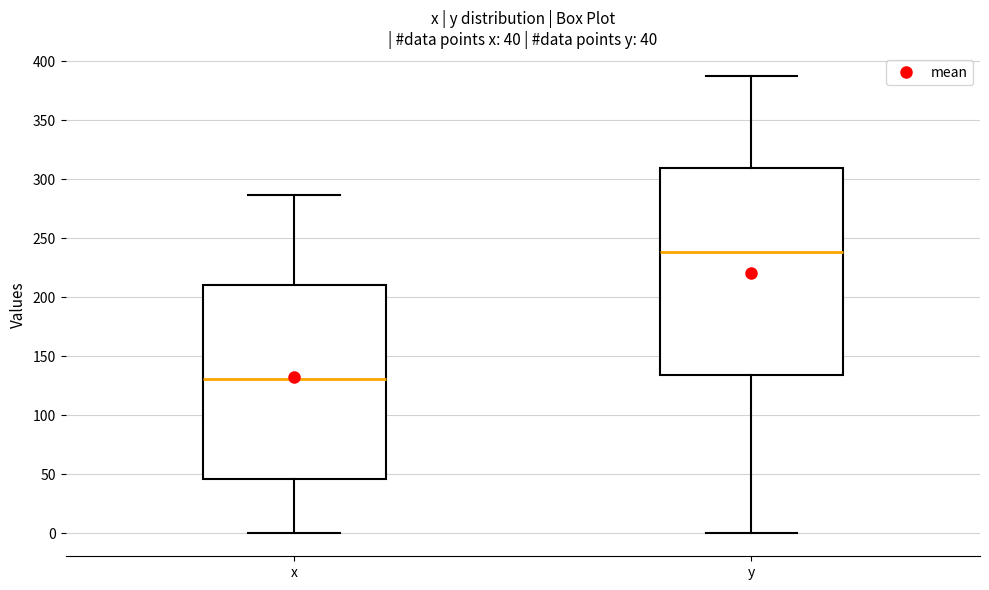

Which box has the lowest median line?

x